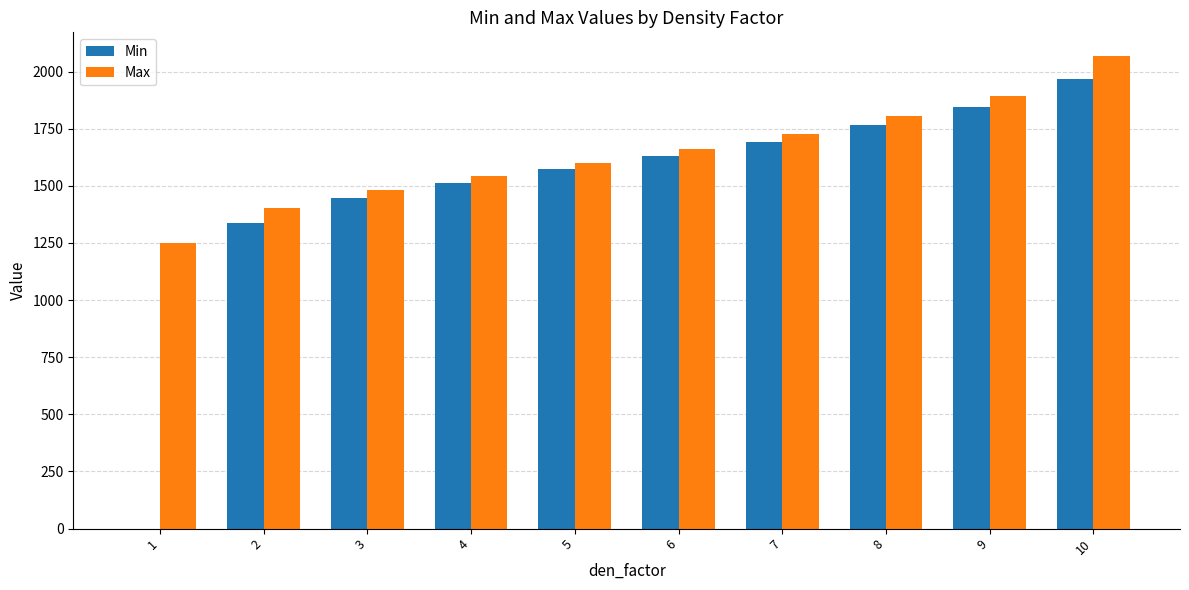

The Max series shows 1401.9 at 2. True or false?

True